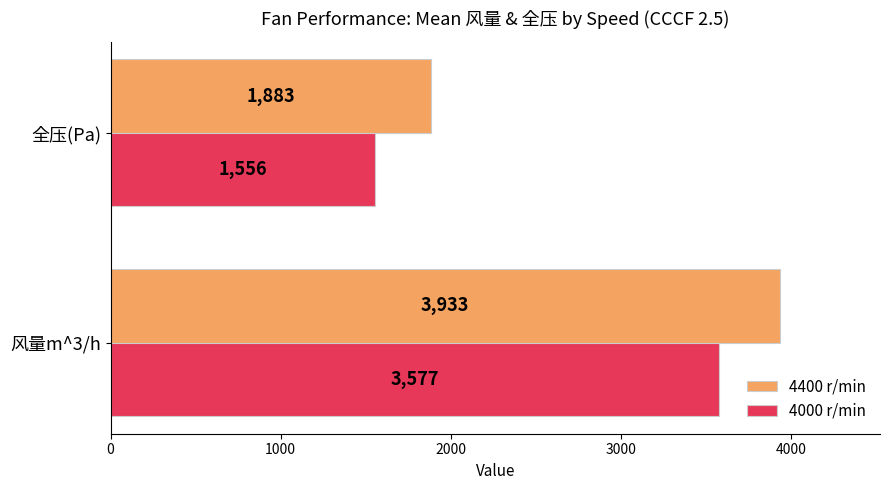

Where is 4000 r/min nearest to the value 2566?

全压(Pa)